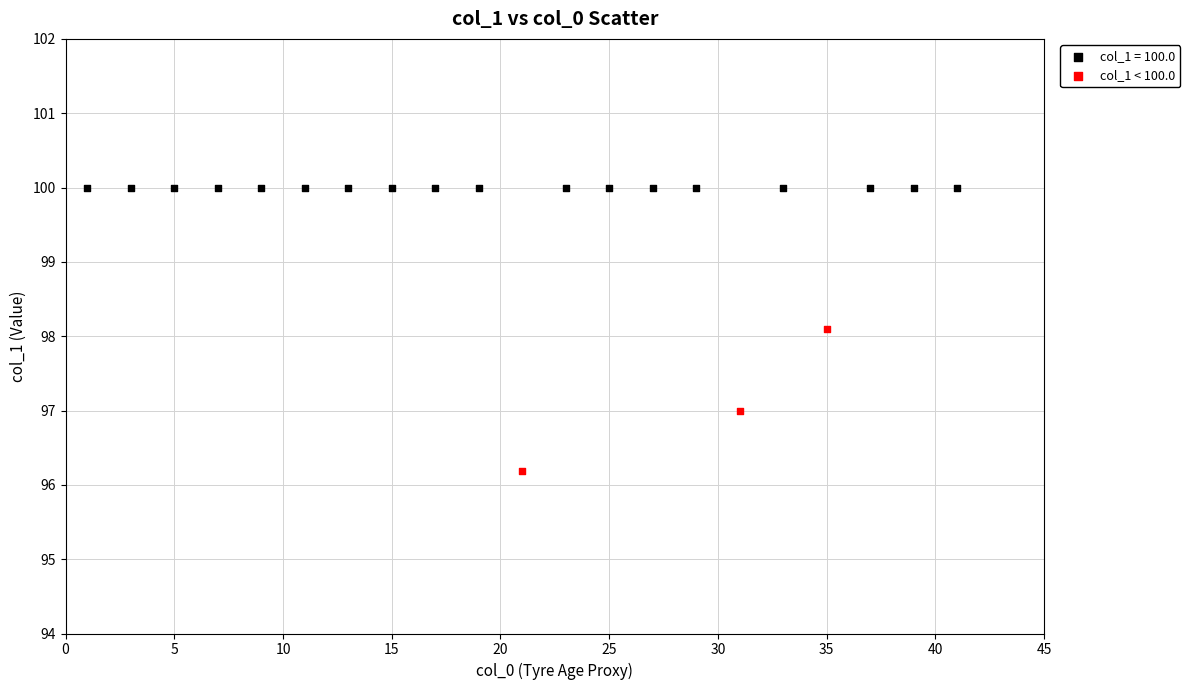

Which series reaches the minimum Y coordinate?

col_1 < 100.0